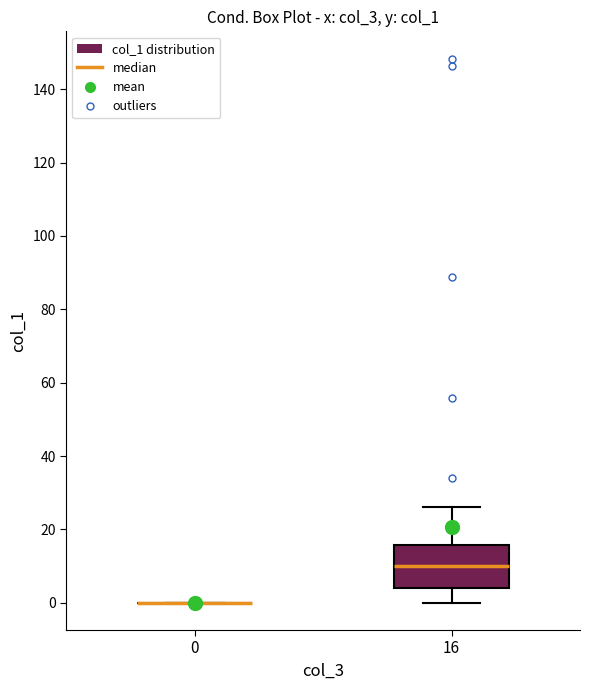

Comparing the boxes themselves (not the whiskers), which one is the tallest?

16